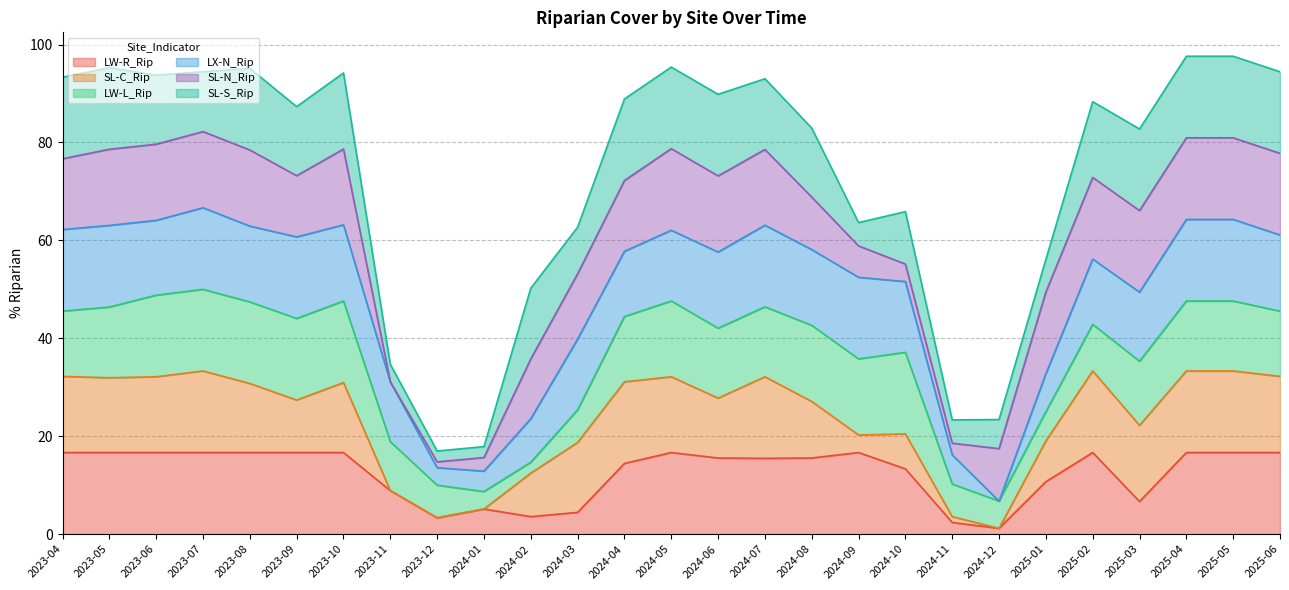

The value of SL-N_Rip at 2025-03 is 157.9. True or false?

False